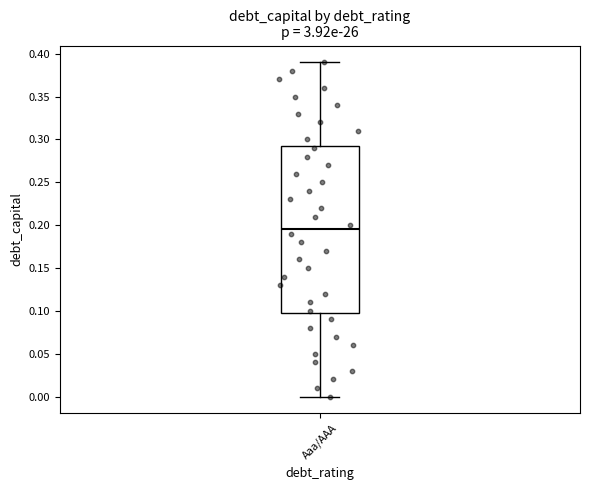

Read this box plot against the y-axis: the position of the median line, the range covered by the box, and the ends of both whiskers. The values are not printed on the chart, so give them approximately, as read against the axis.

median 0.195, box 0.100 to 0.295, whiskers 0.000 to 0.390